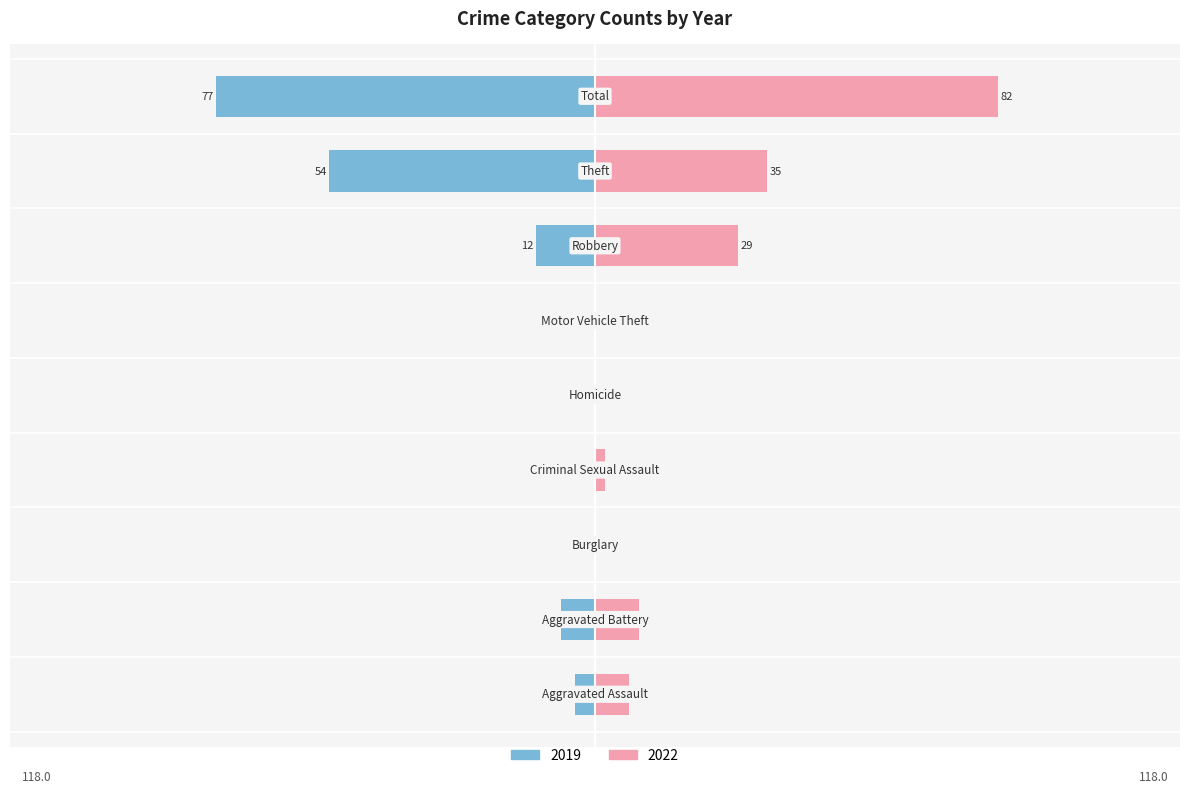

What value does the Right (2022) series have at Robbery, to the nearest 5?

30